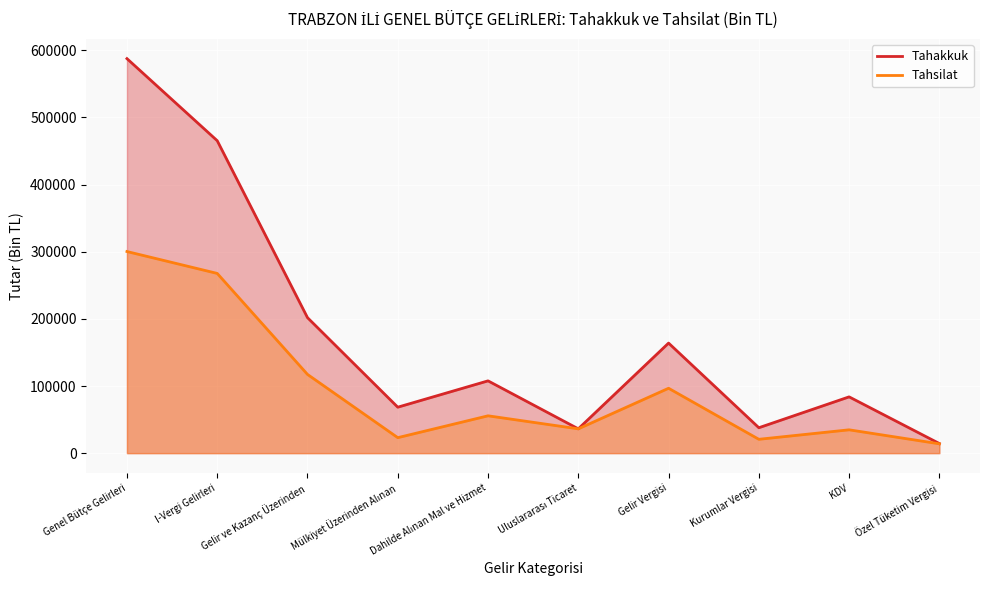

What is the lowest value of the Tahakkuk series?

14307